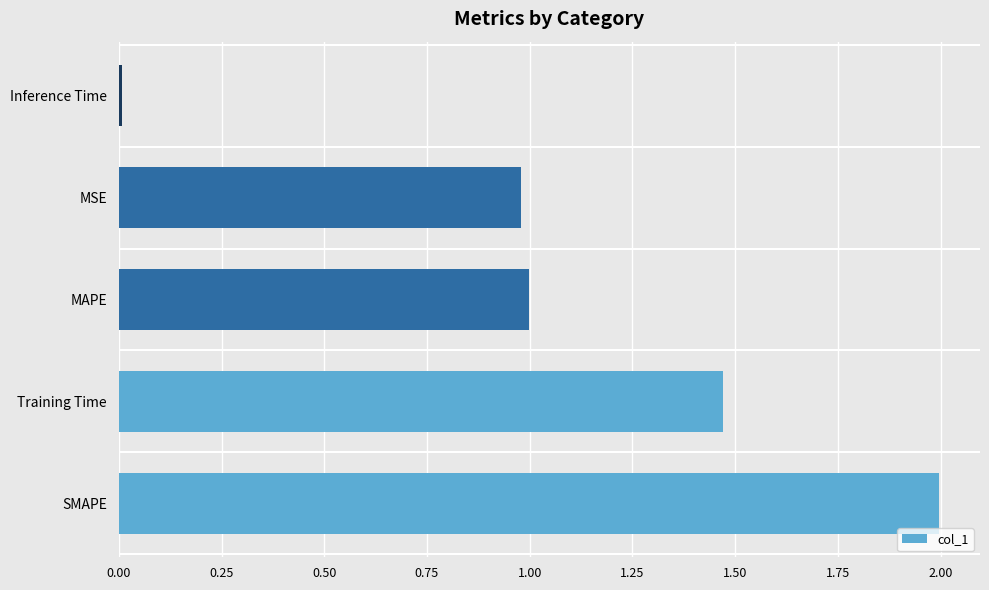

The value at Inference Time is 0.0. True or false?

True